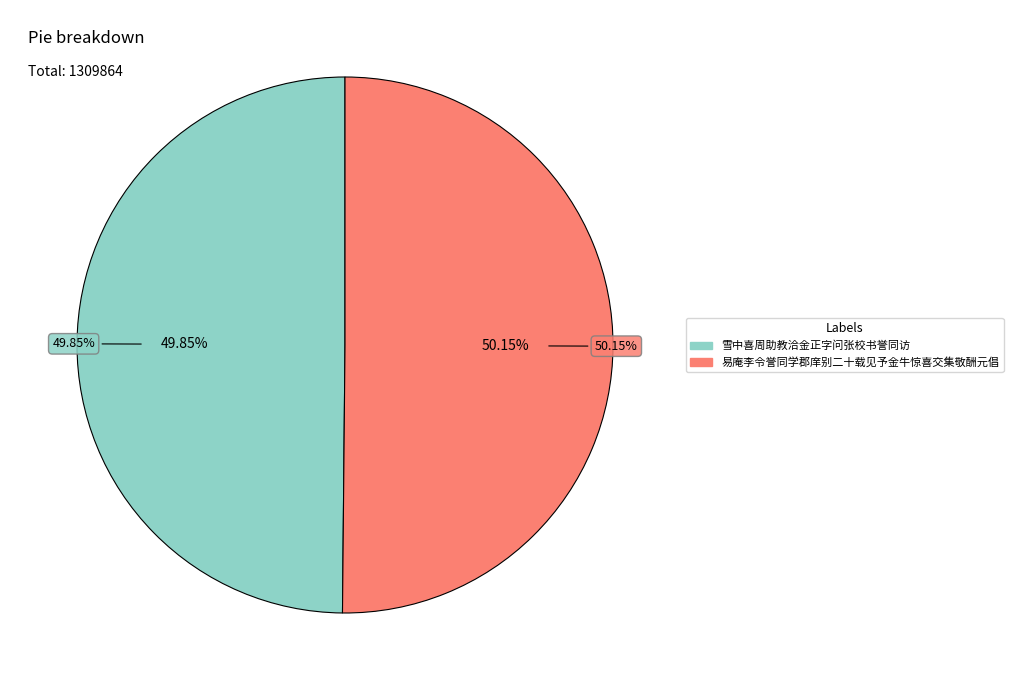

Which category has the biggest portion of the pie?

易庵李令誉同学郡庠别二十载见予金牛惊喜交集敬酬元倡